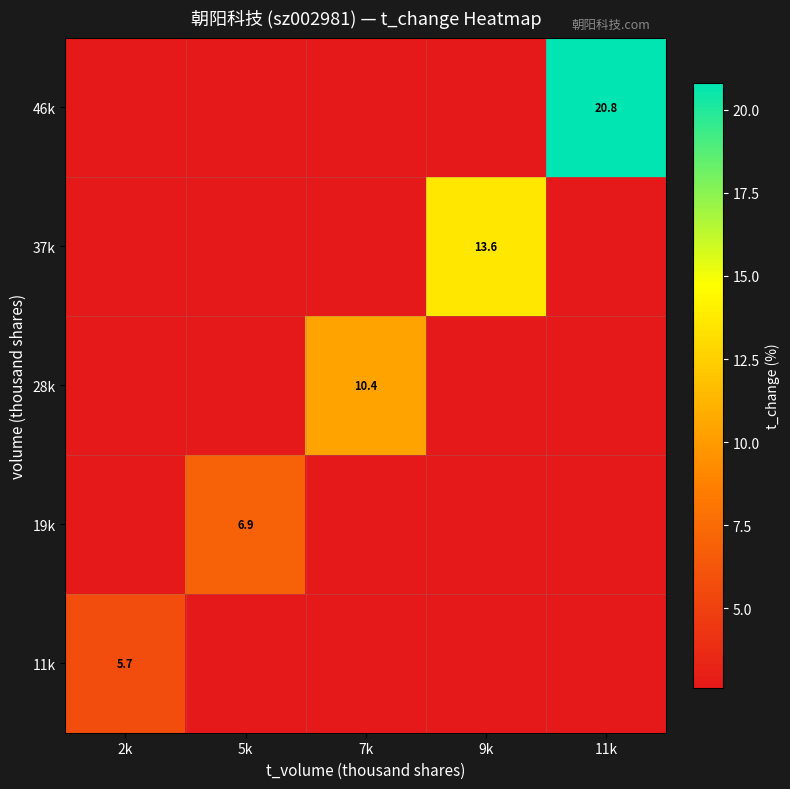

How many series are shown in this chart?

5